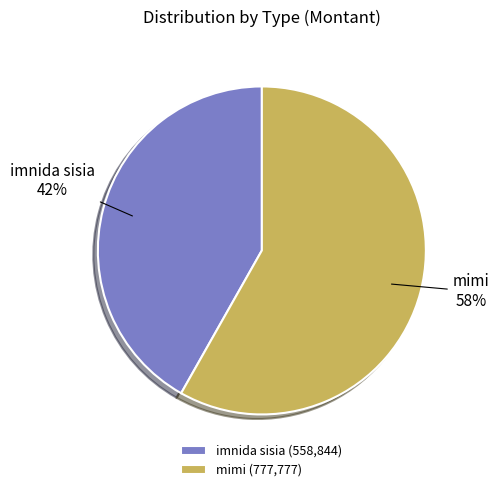

To the nearest percent, what is the difference between the largest and smallest slice percentages?

16%